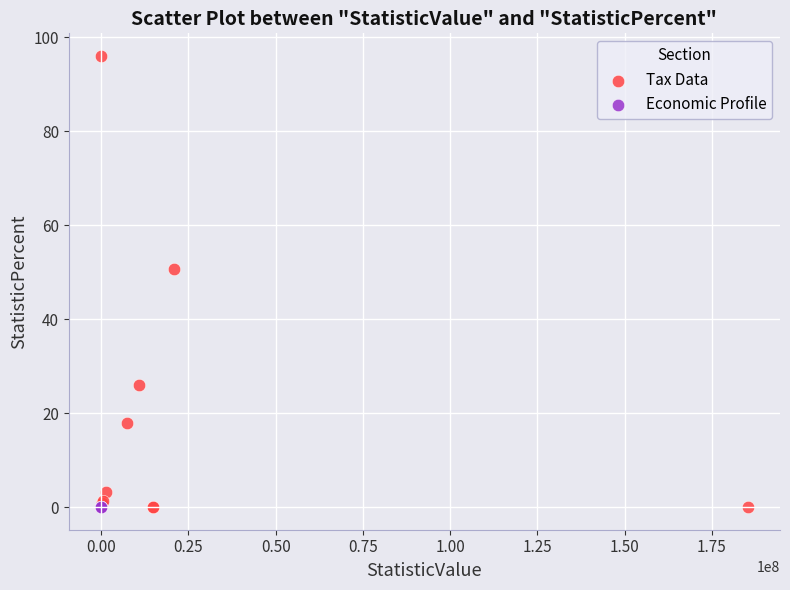

Which series contains the highest Y value?

Tax Data